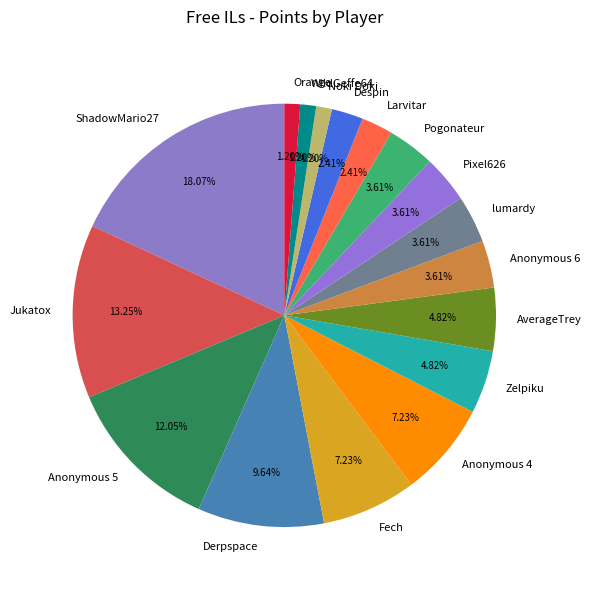

Does any single category account for the majority?

No